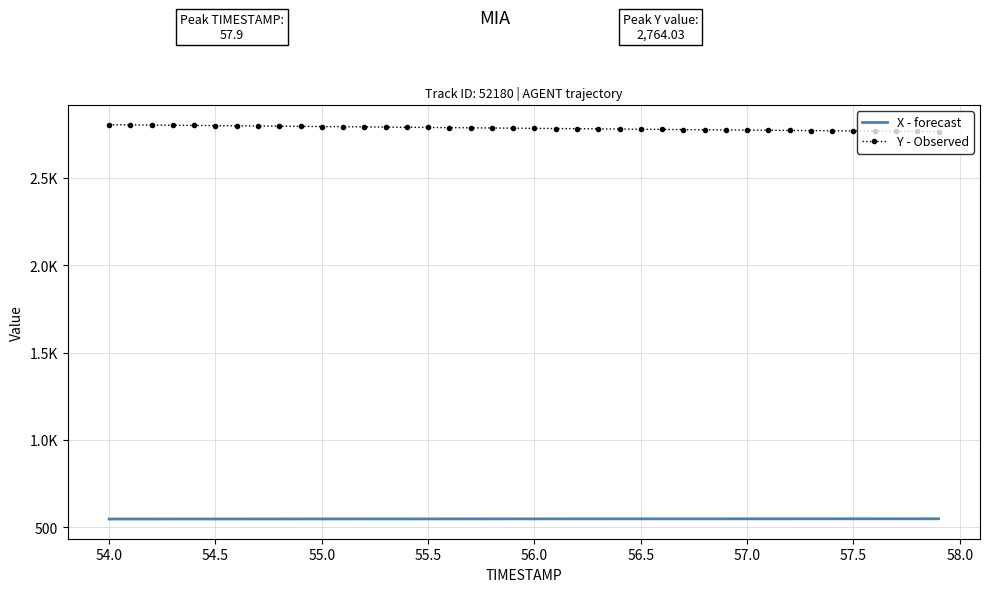

What are all the series names shown in the legend?

X - forecast, Y - Observed